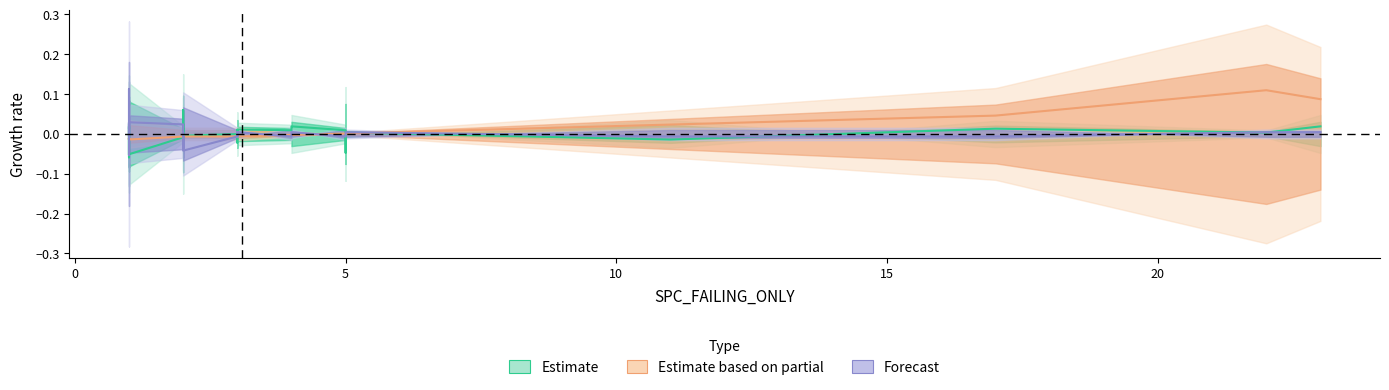

Rank the series by their maximum value, from highest to lowest.

Forecast, Estimate based on partial, Estimate